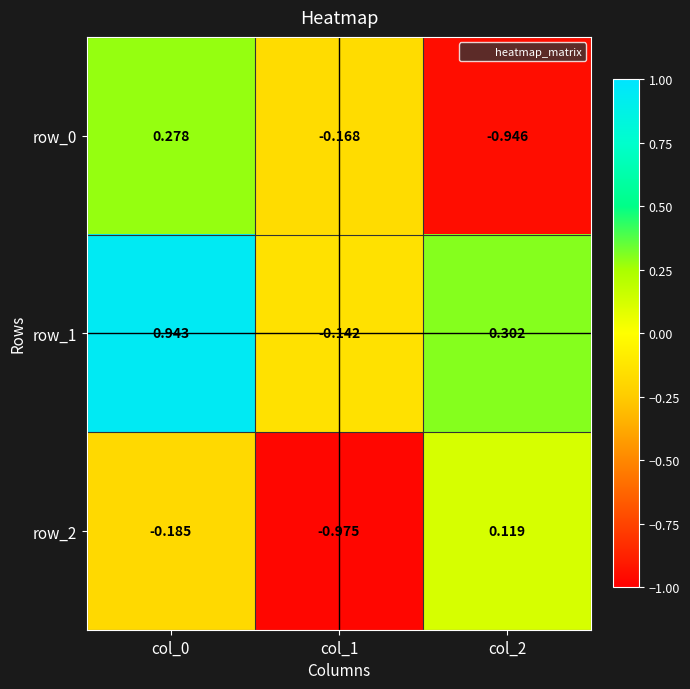

The row_1 series shows 0.2 at col_2. True or false?

False